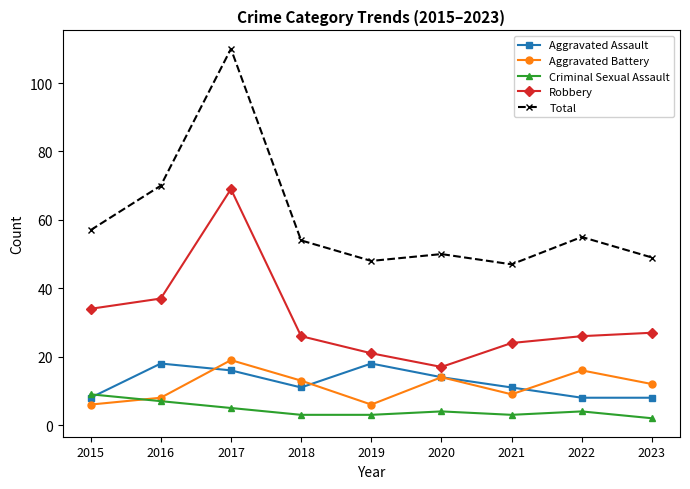

What is the value of the Criminal Sexual Assault point at the 7th from the left?

3